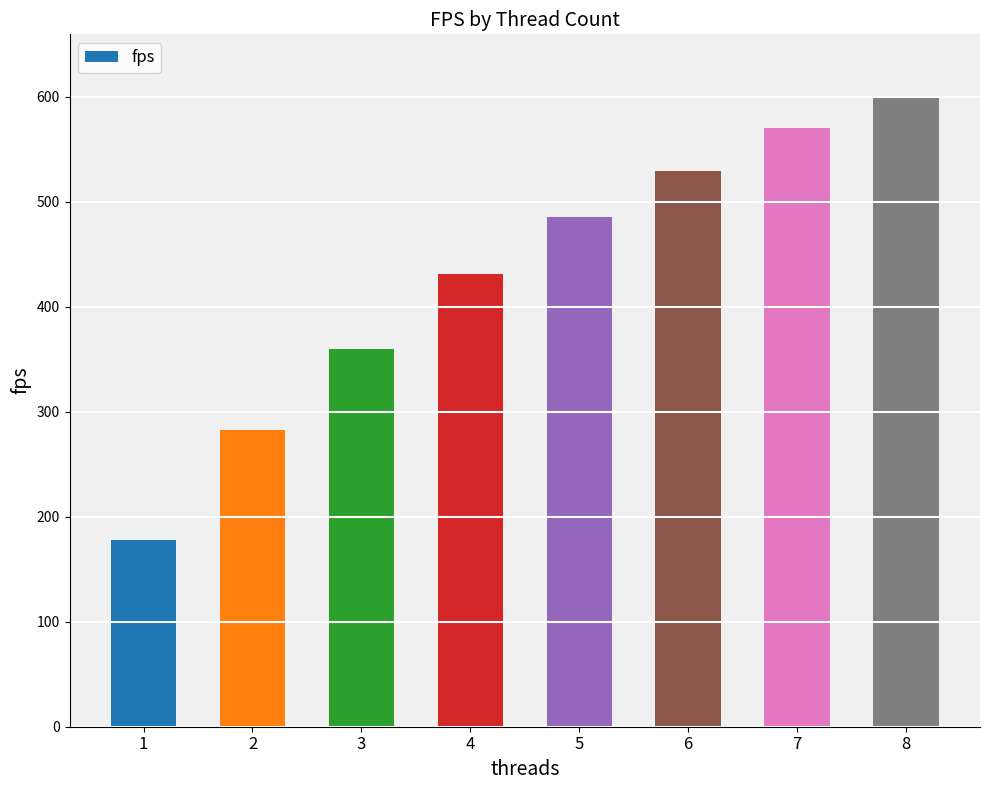

The value at 2 is 282.6. True or false?

True